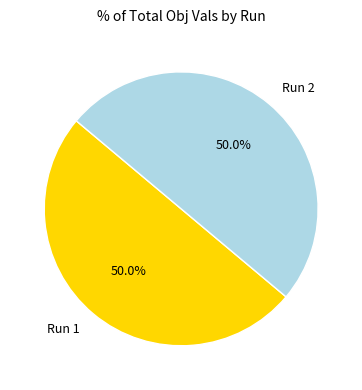

Combined, do Run 2 and Run 1 account for over 50%?

Yes